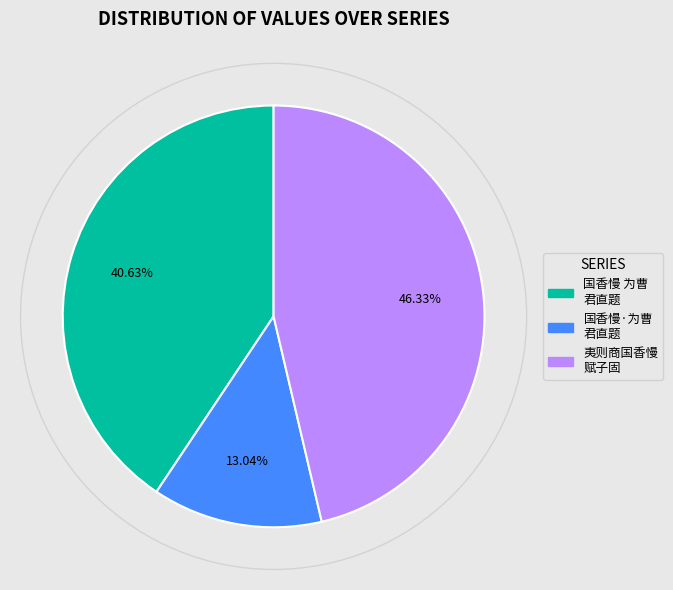

How many slices are in this pie chart?

3